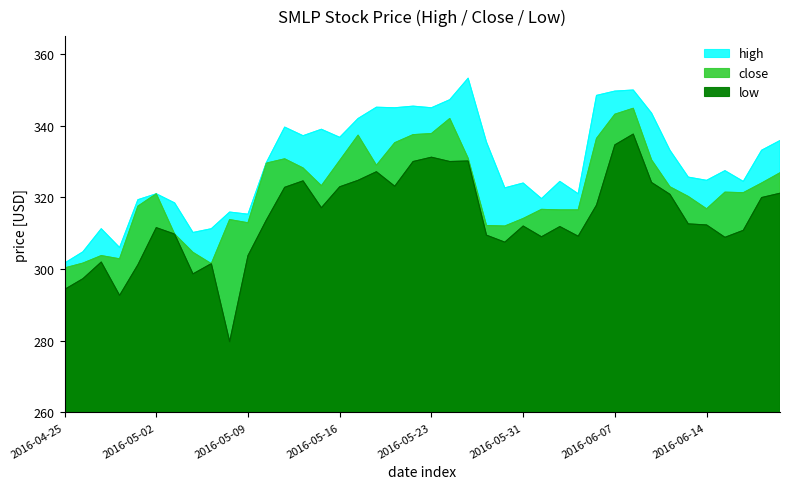

What is the spread (max minus min) of values at 2016-06-06?

30.6